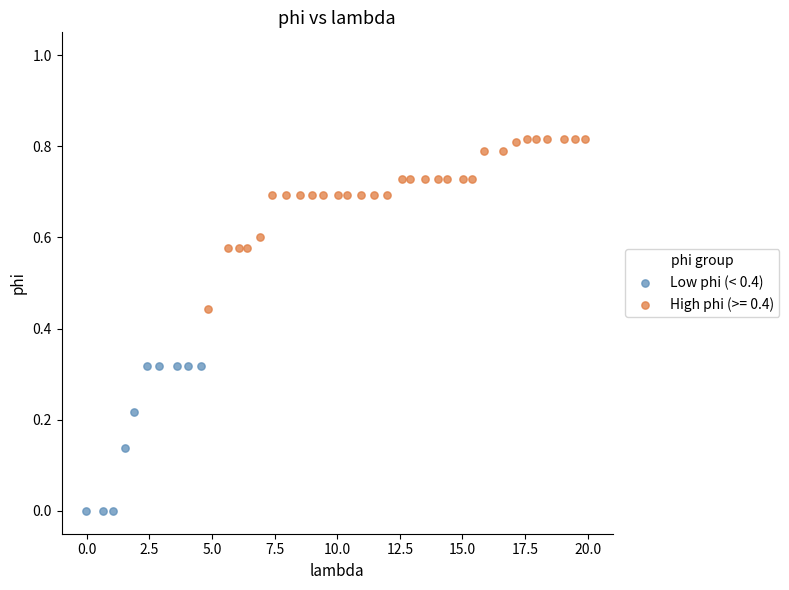

Which series contains the lowest Y value?

Low phi (< 0.4)